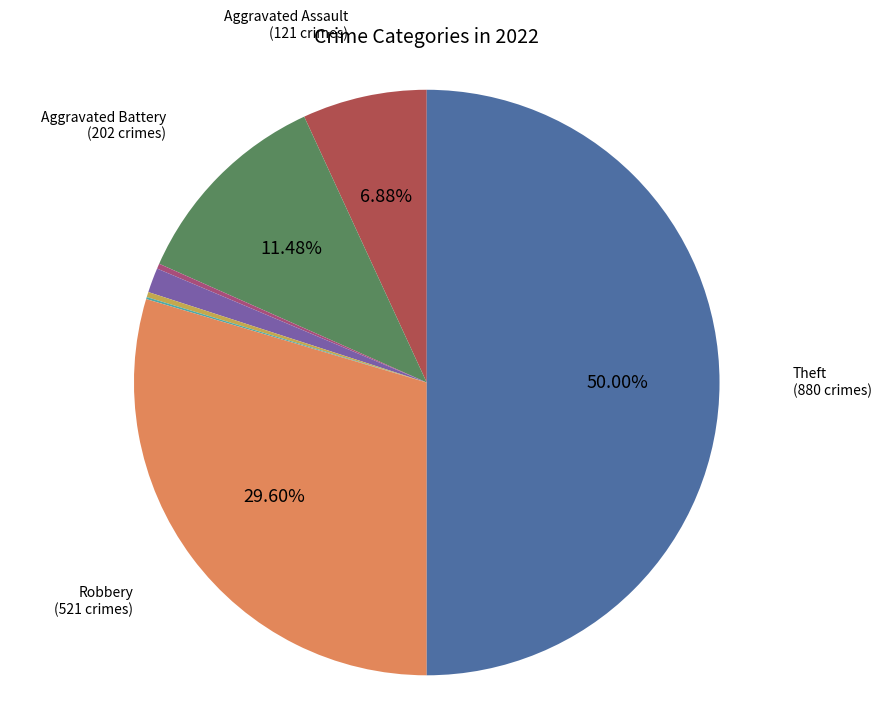

Does any single category account for the majority?

No